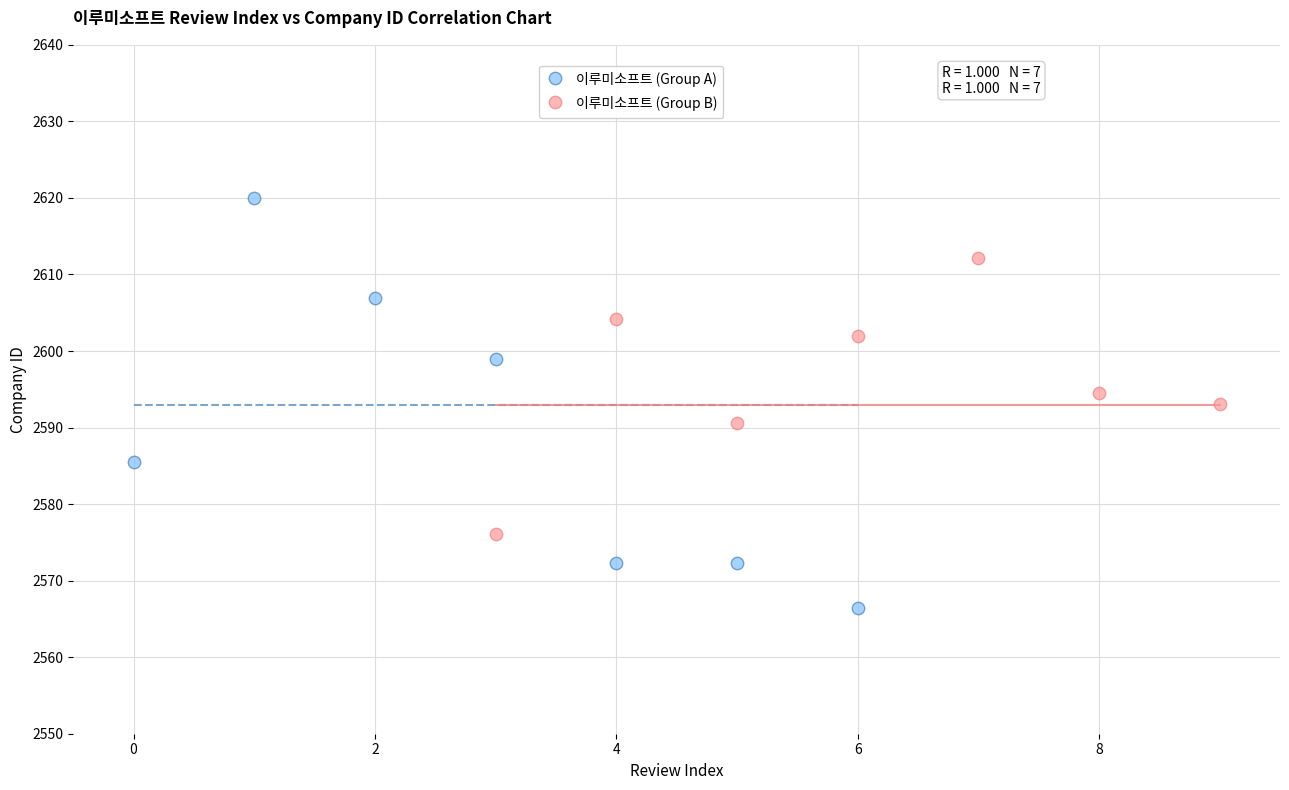

Which series contains the lowest Y value?

이루미소프트 (Group A)